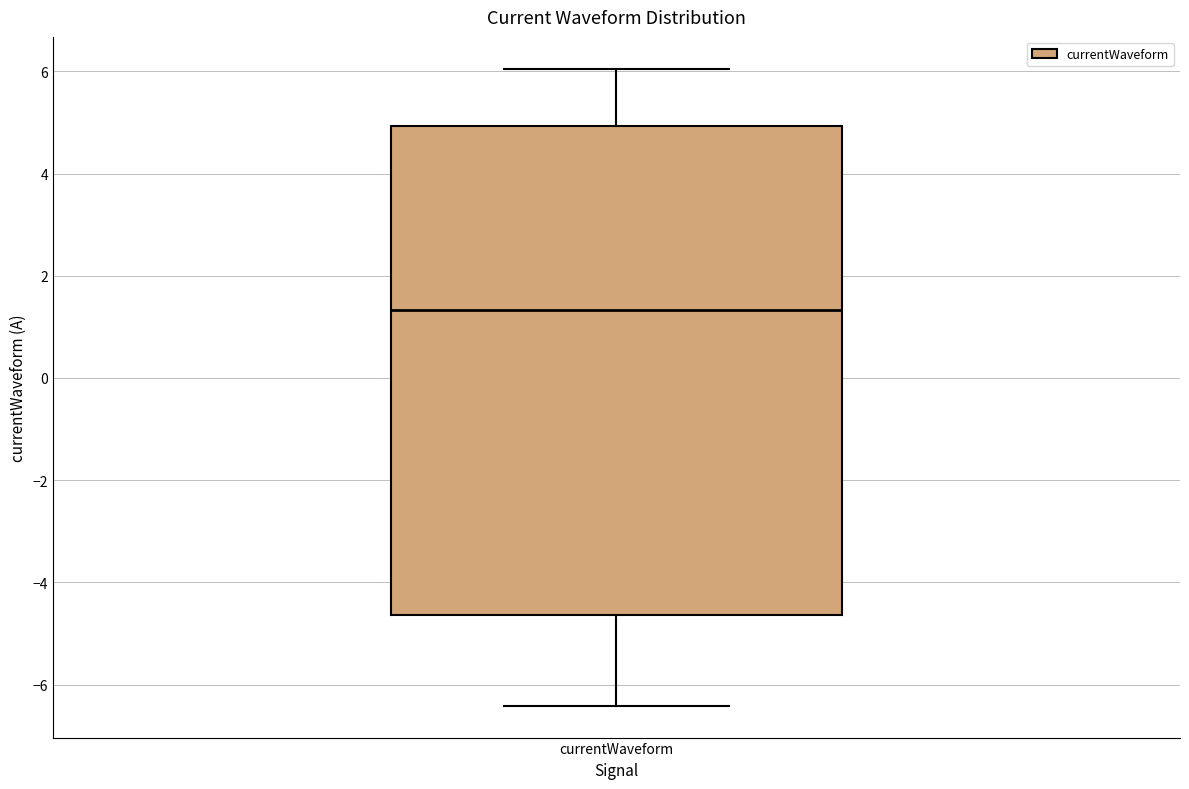

Read this box plot against the y-axis: the position of the median line, the range covered by the box, and the ends of both whiskers. The values are not printed on the chart, so give them approximately, as read against the axis.

median 1.4, box -4.6 to 5.0, whiskers -6.4 to 6.0